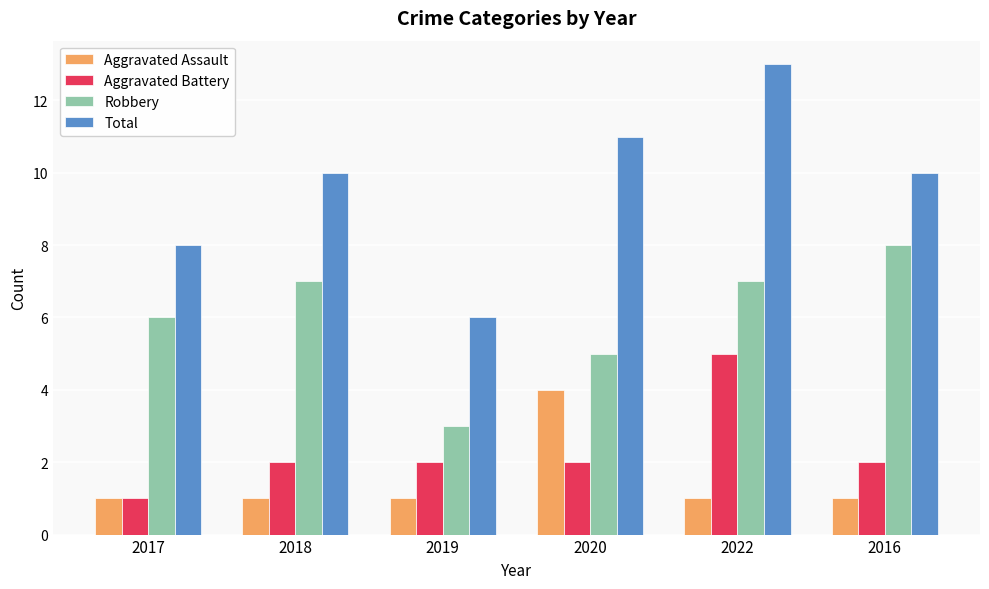

What value does the Robbery series have at 2016?

8